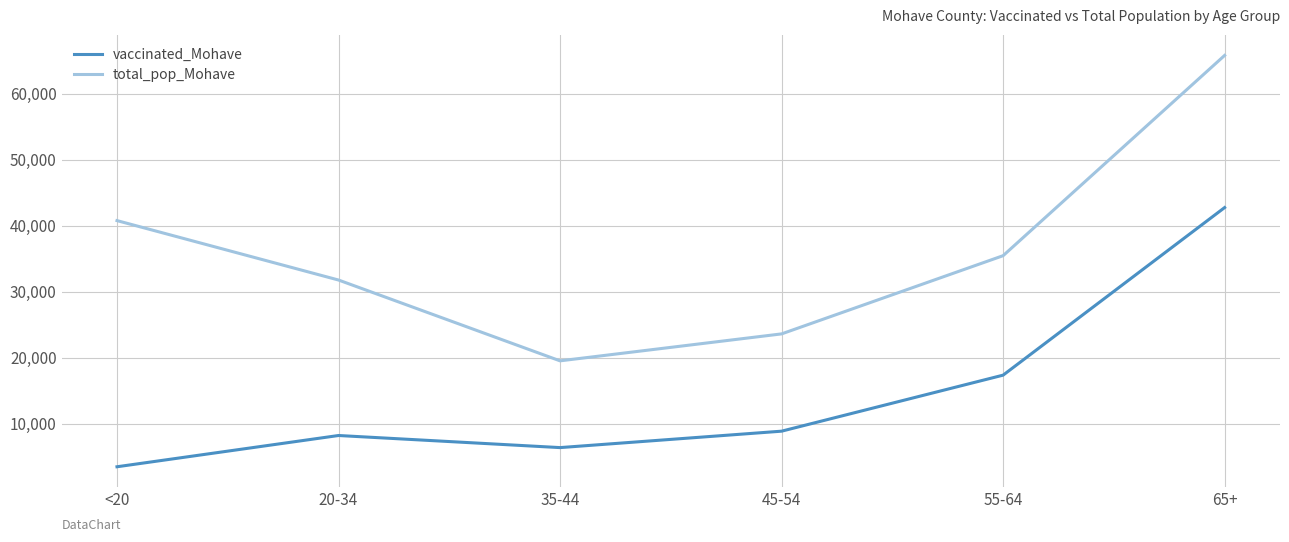

How many lines are shown in the chart?

2